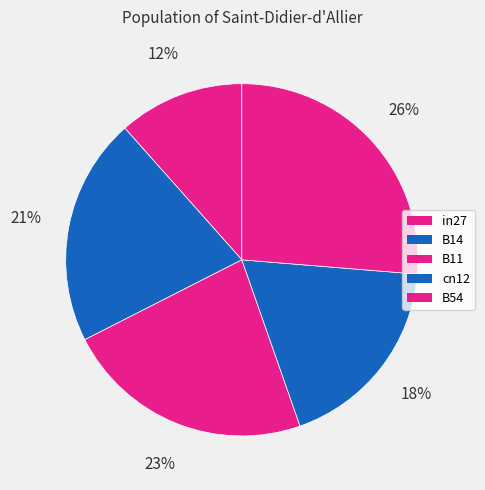

To the nearest percent, what is the difference between the B54 and B14 slice percentages?

5%